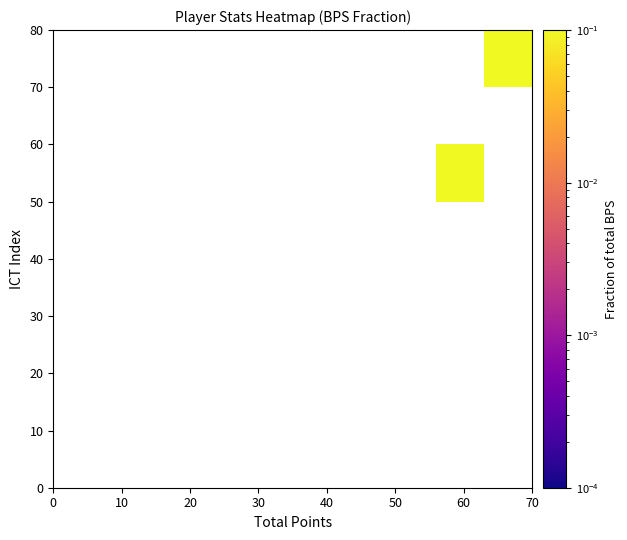

How many series are shown in this chart?

8